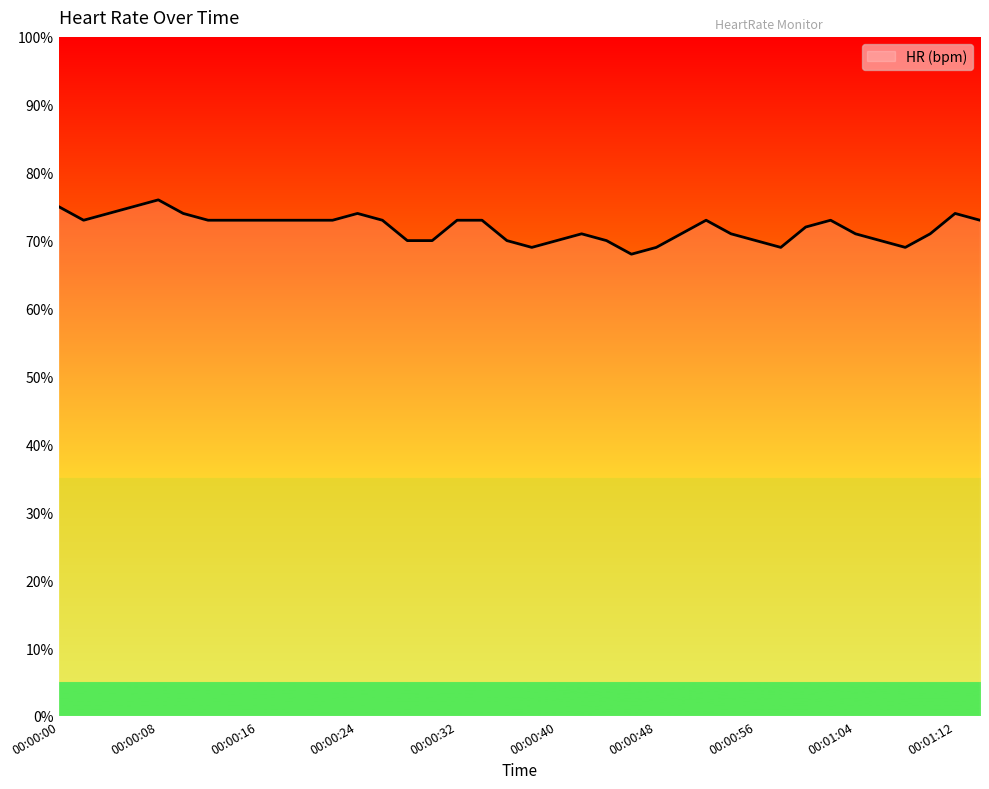

What is the difference between the maximum and minimum values?

8